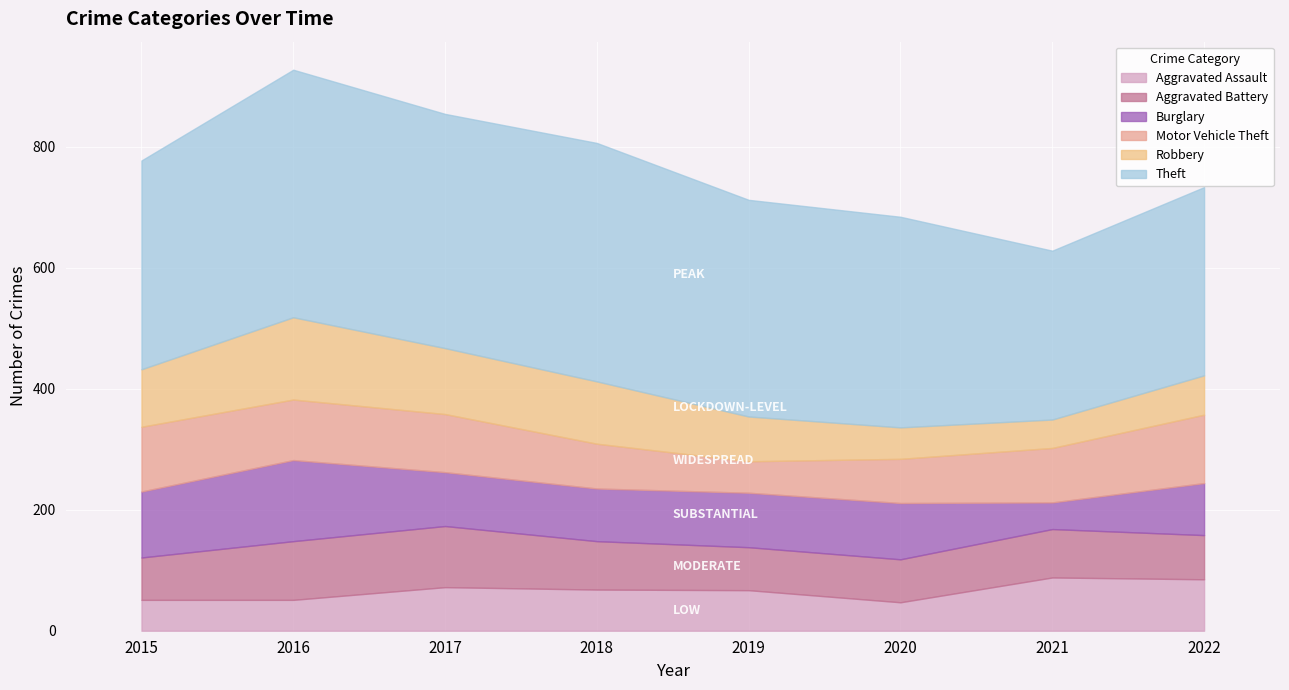

What is the sum of all Aggravated Assault values?

529